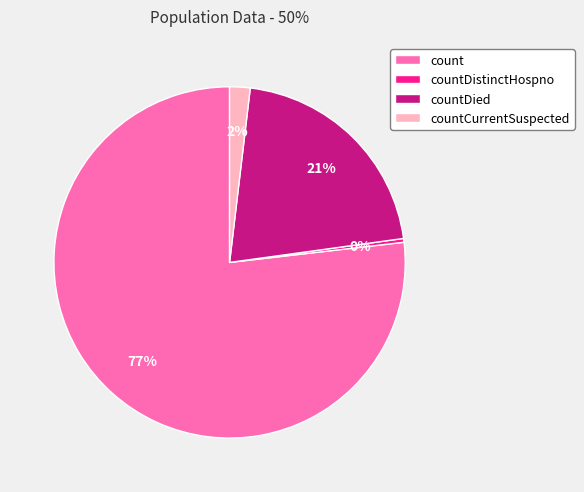

What is the largest slice in the pie chart?

count